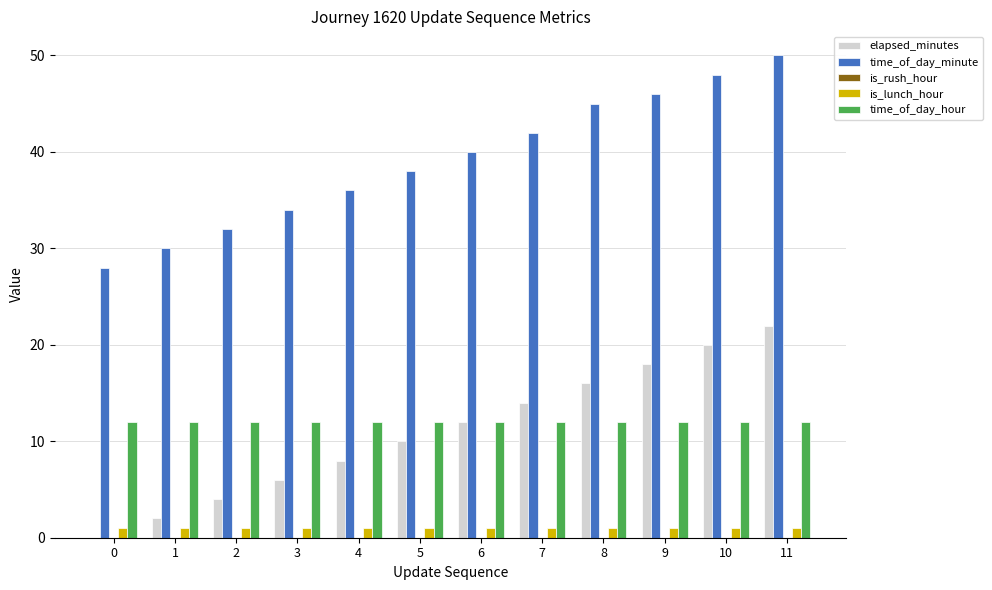

Between 3 and 8, which series saw the biggest shift?

time_of_day_minute